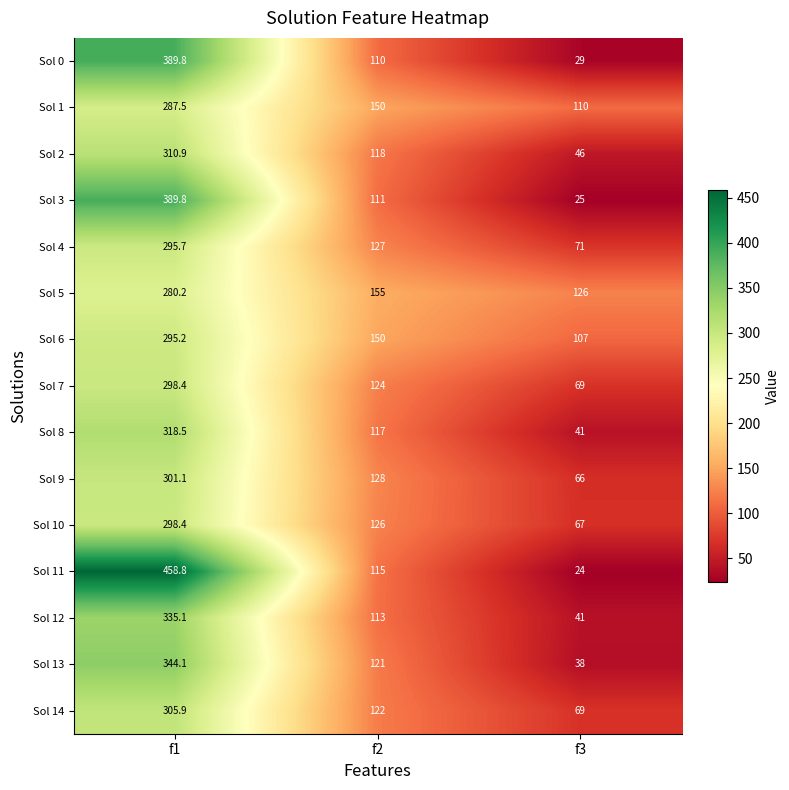

List the labels in order of Sol 5 value, smallest first.

f3, f2, f1